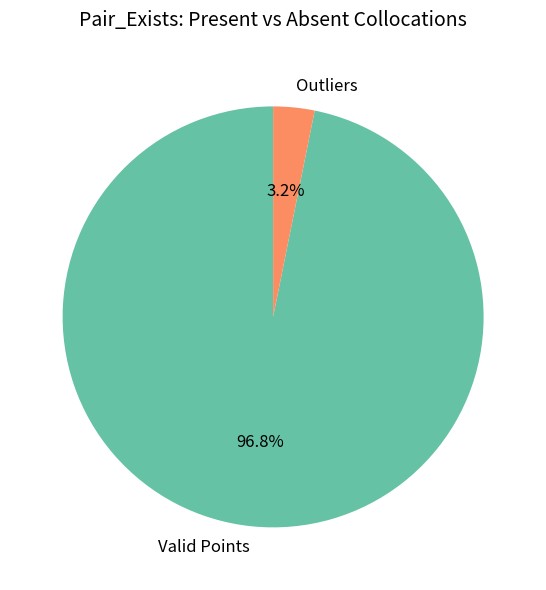

Which category has the smallest portion of the pie?

Outliers